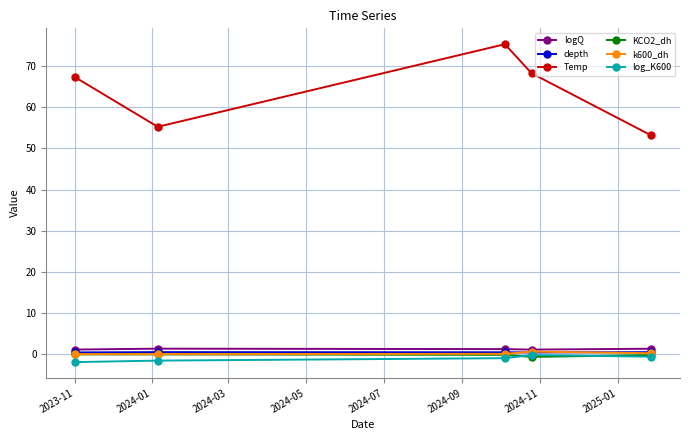

What is the greatest value displayed?

75.3